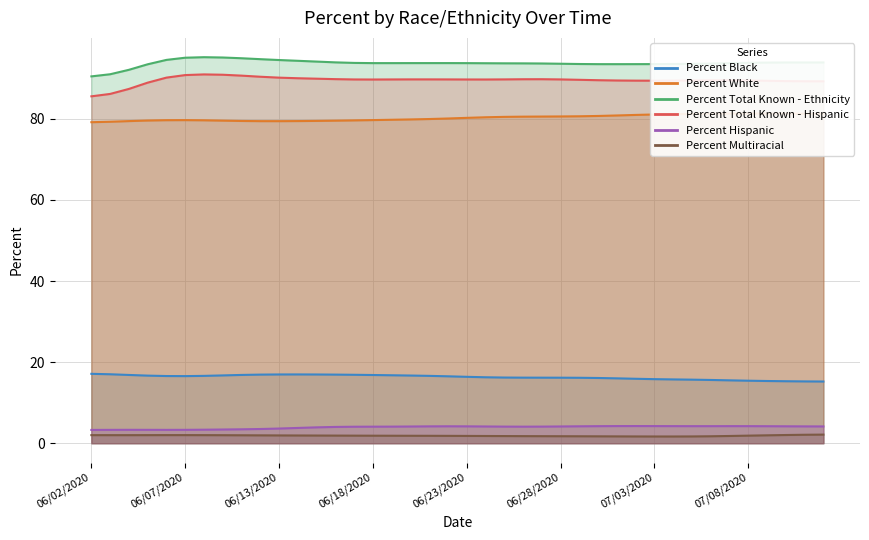

What is the lowest value of the Percent White series?

79.2